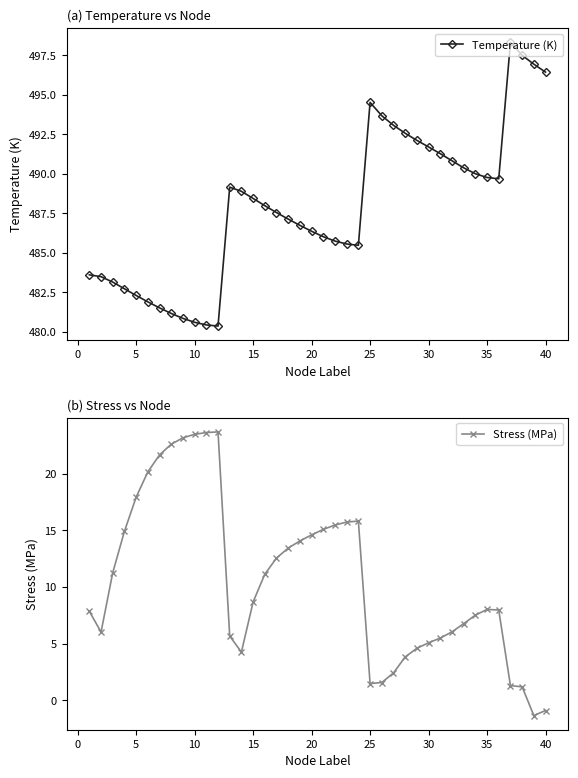

What is the lowest value of the Temperature (K) series?

480.4